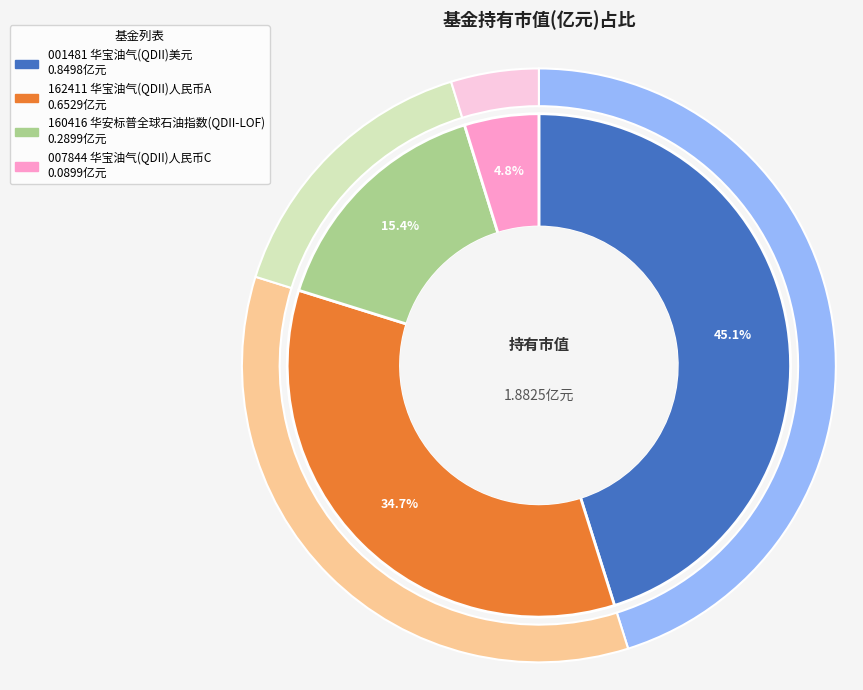

The 华宝油气(QDII)人民币C slice represents 5% of the pie. True or false?

True